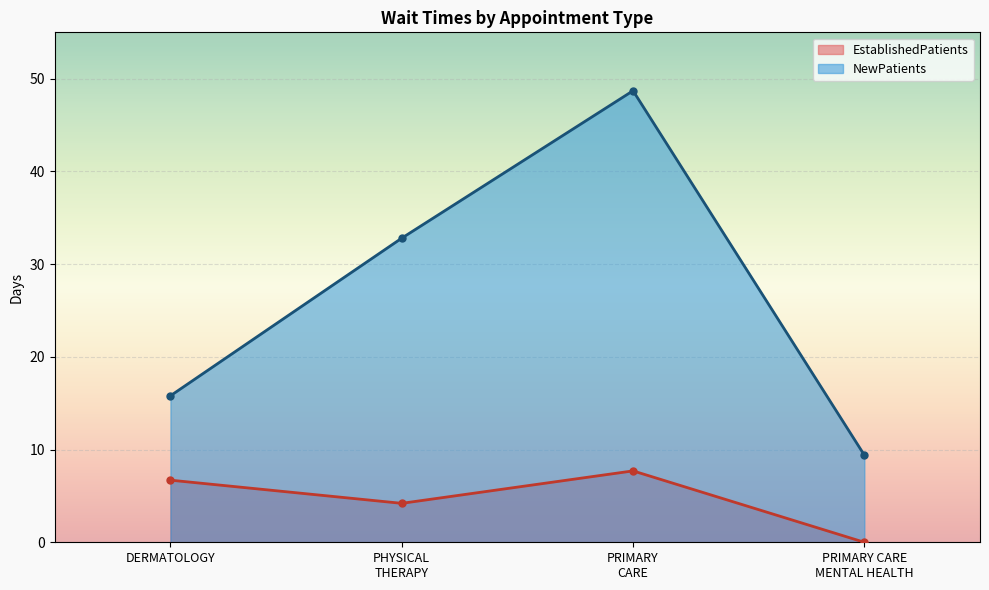

What is the sum of all EstablishedPatients values?

18.6